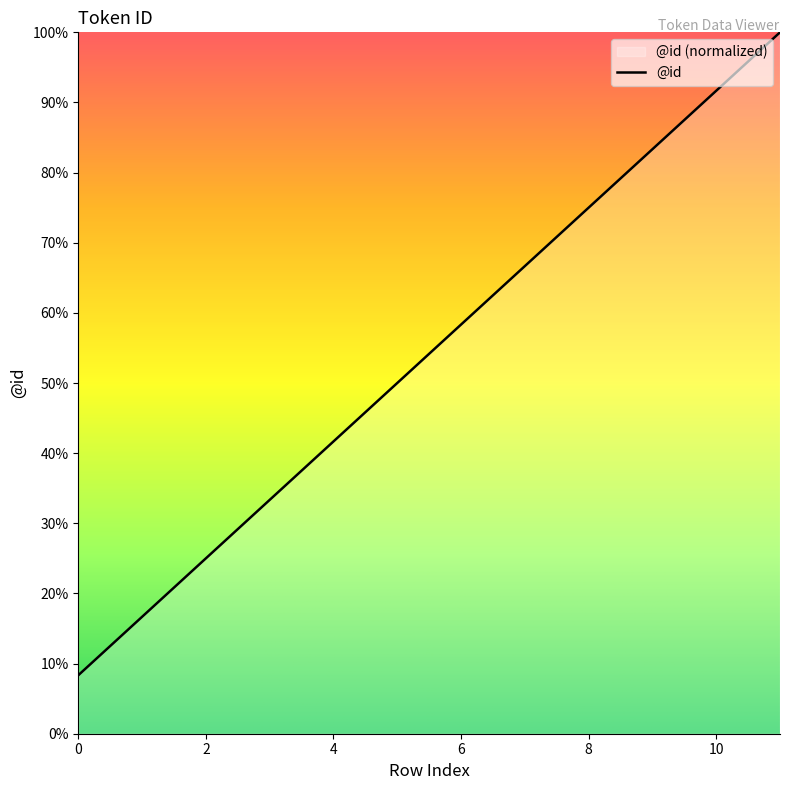

Where does the data first go above 58?

6